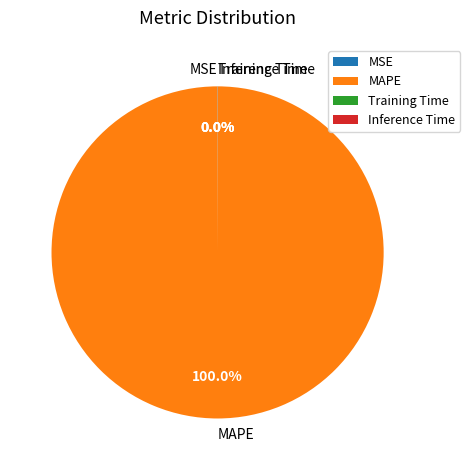

Is MAPE the majority of the pie?

Yes